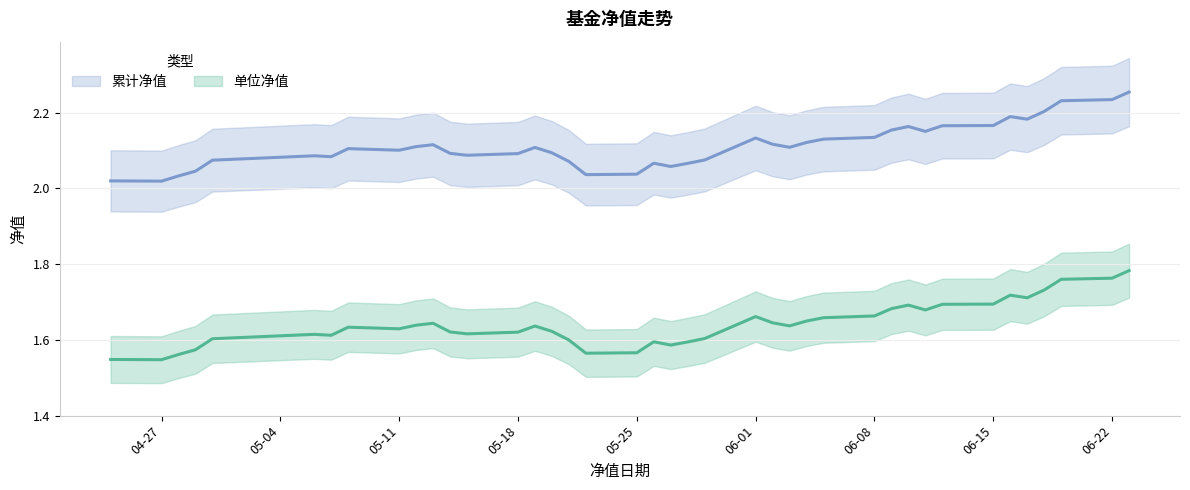

At which category does 累计净值 reach its first local peak?

5